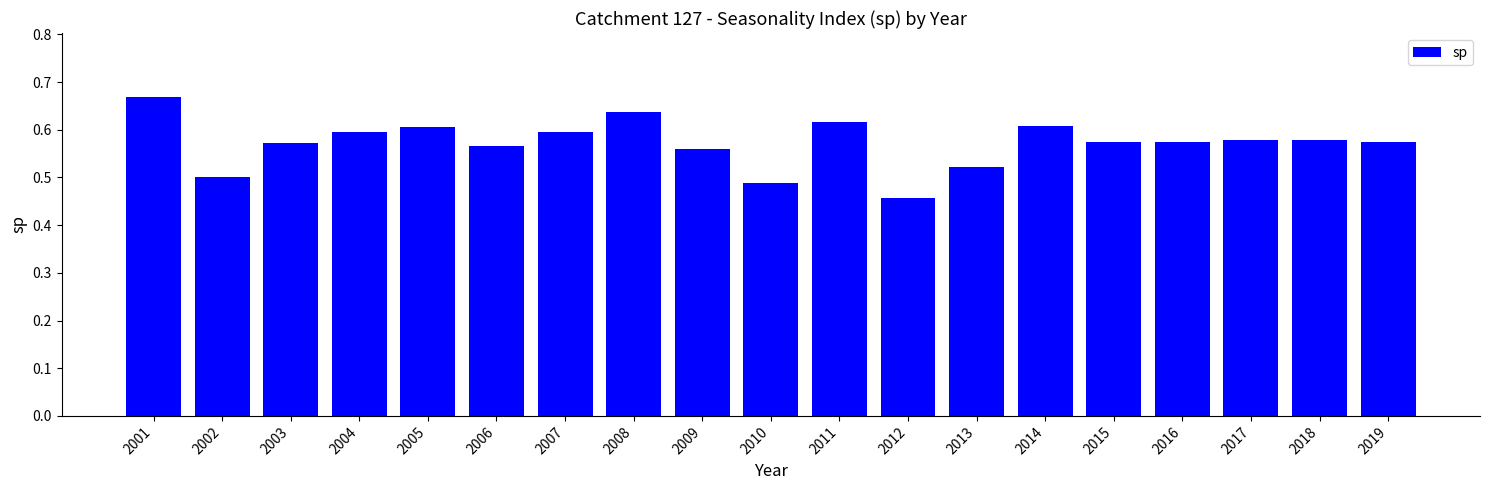

Which category has the highest value across all series?

2001